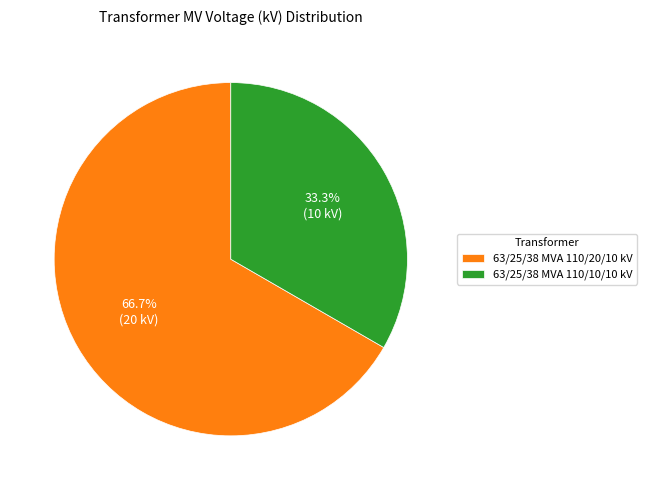

True or false: 63/25/38 MVA 110/20/10 kV accounts for 67% of the total.

True